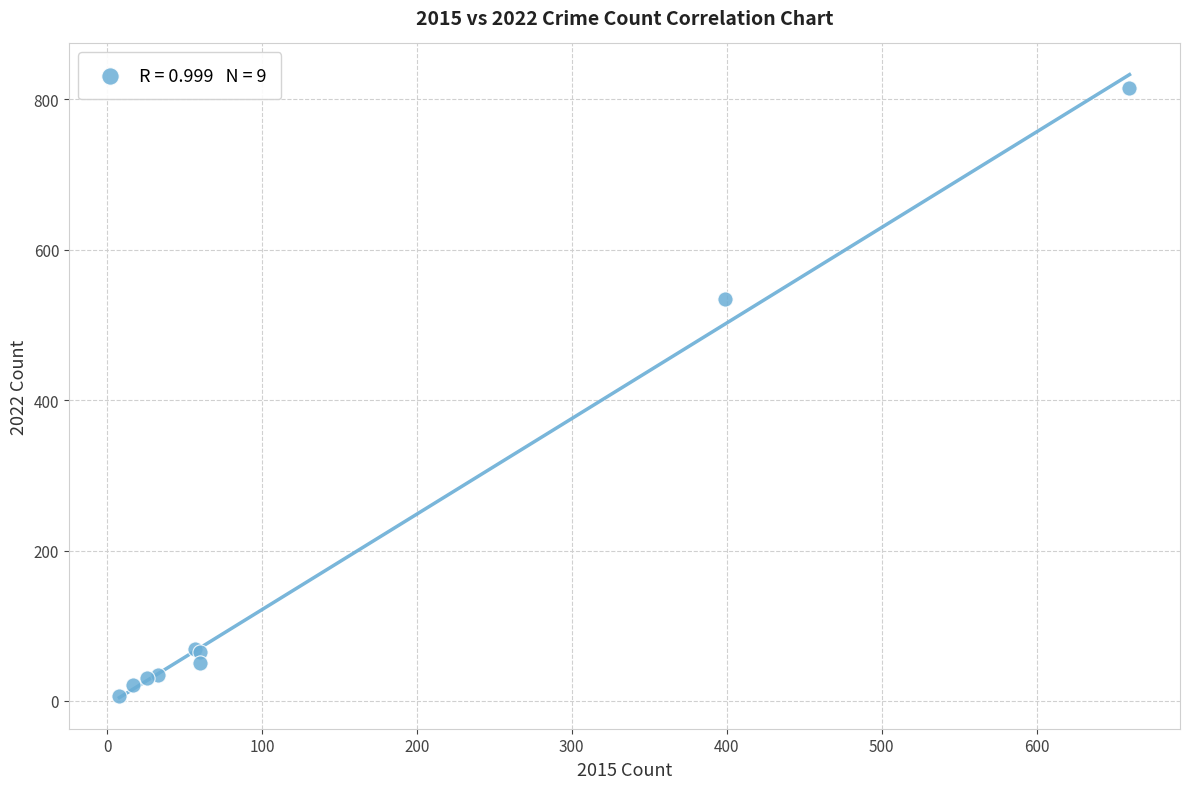

What Y value in the scatter plot is closest to 410?

534